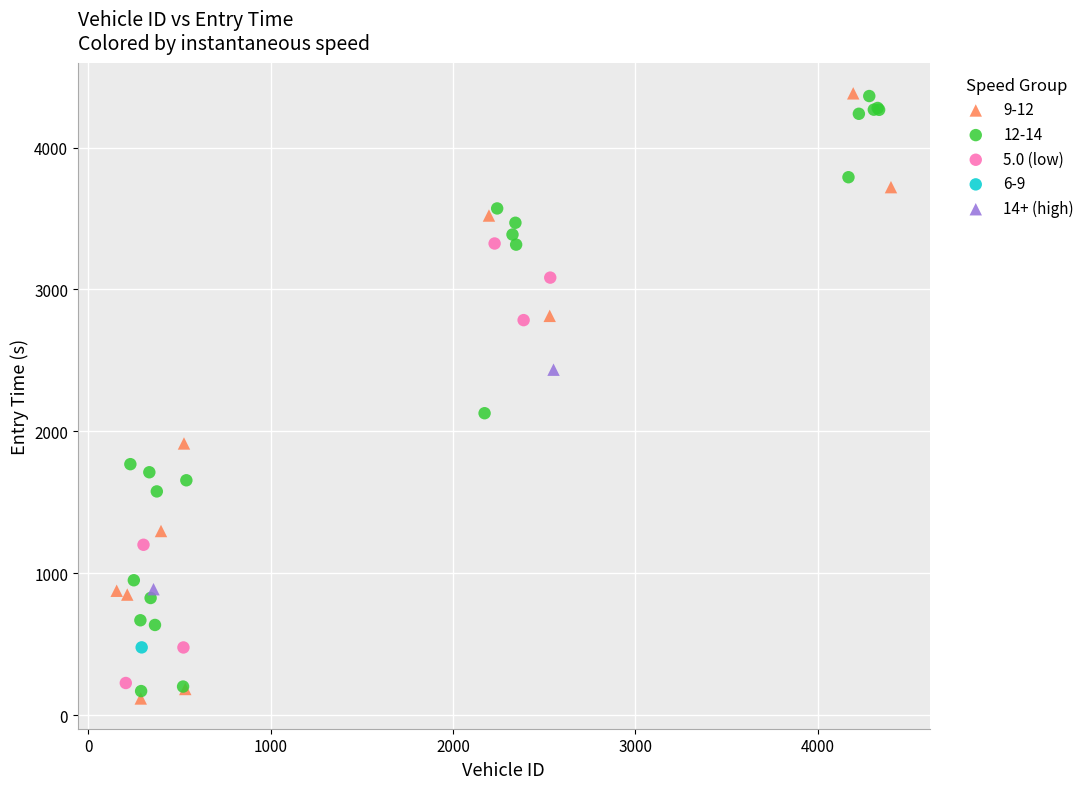

What are all the series names shown in the legend?

9-12, 12-14, 5.0 (low), 6-9, 14+ (high)